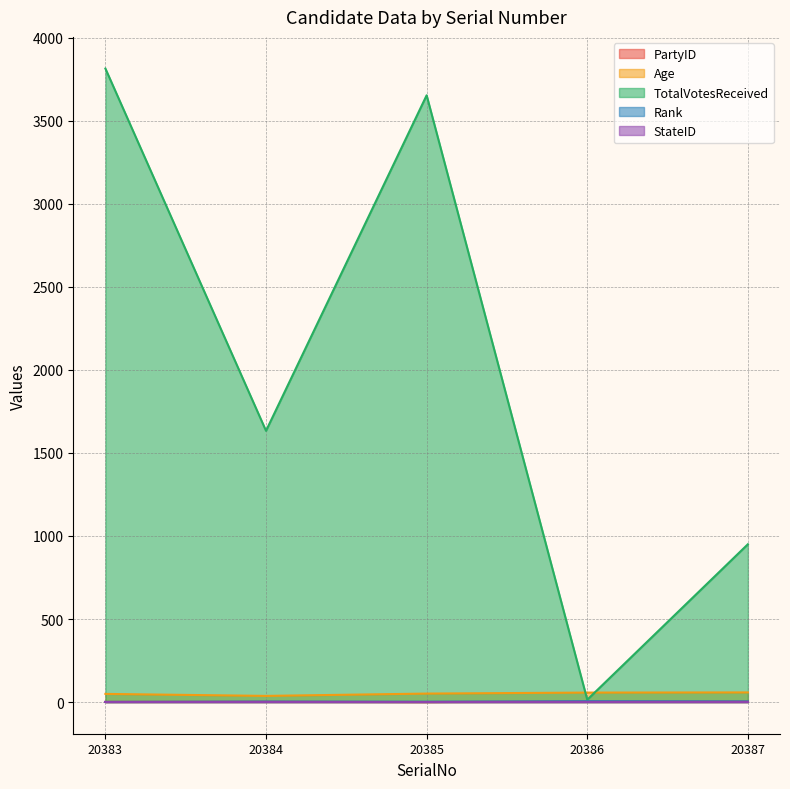

Which category has the highest value in the Age series?

20387